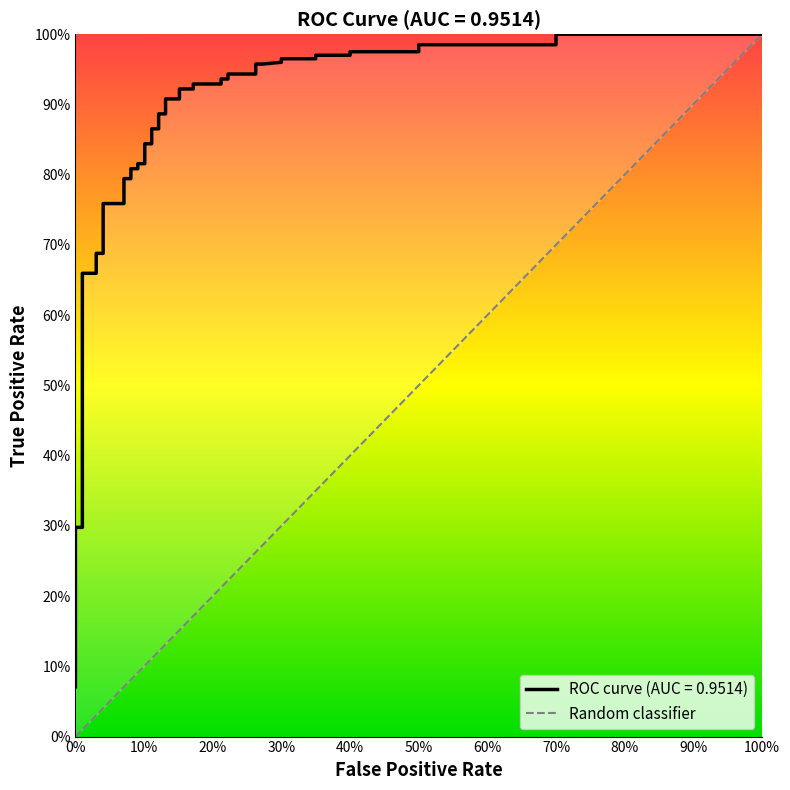

Which has a higher value, 100% or 0%?

100%